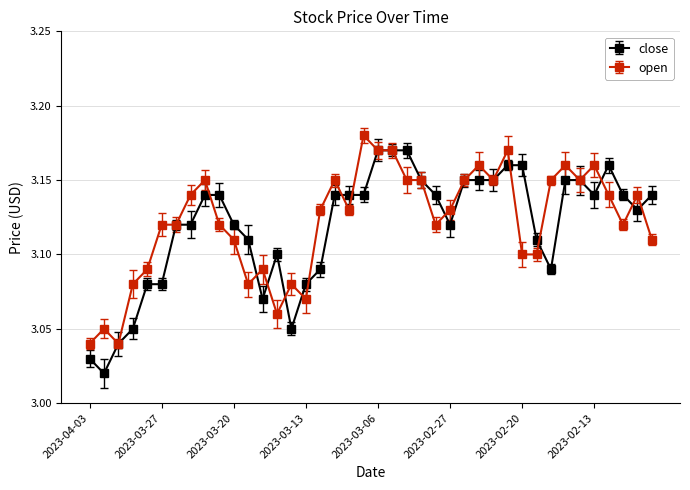

True or false: open has more than 2 interior local peaks.

True